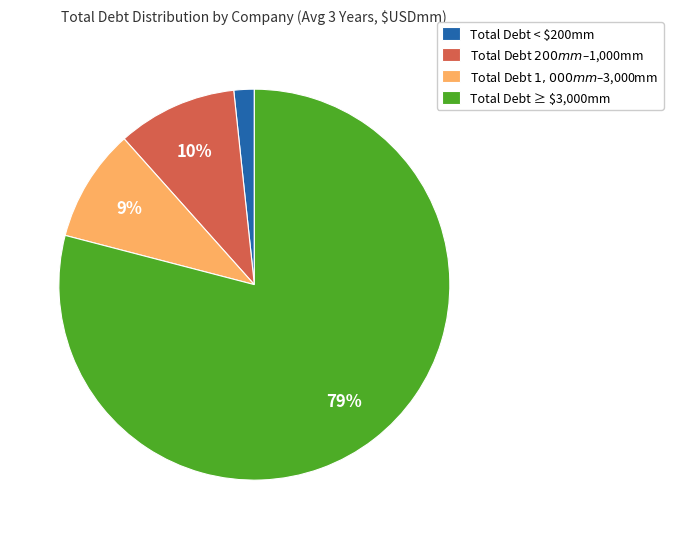

The Total Debt < $200mm slice represents 2% of the pie. True or false?

True